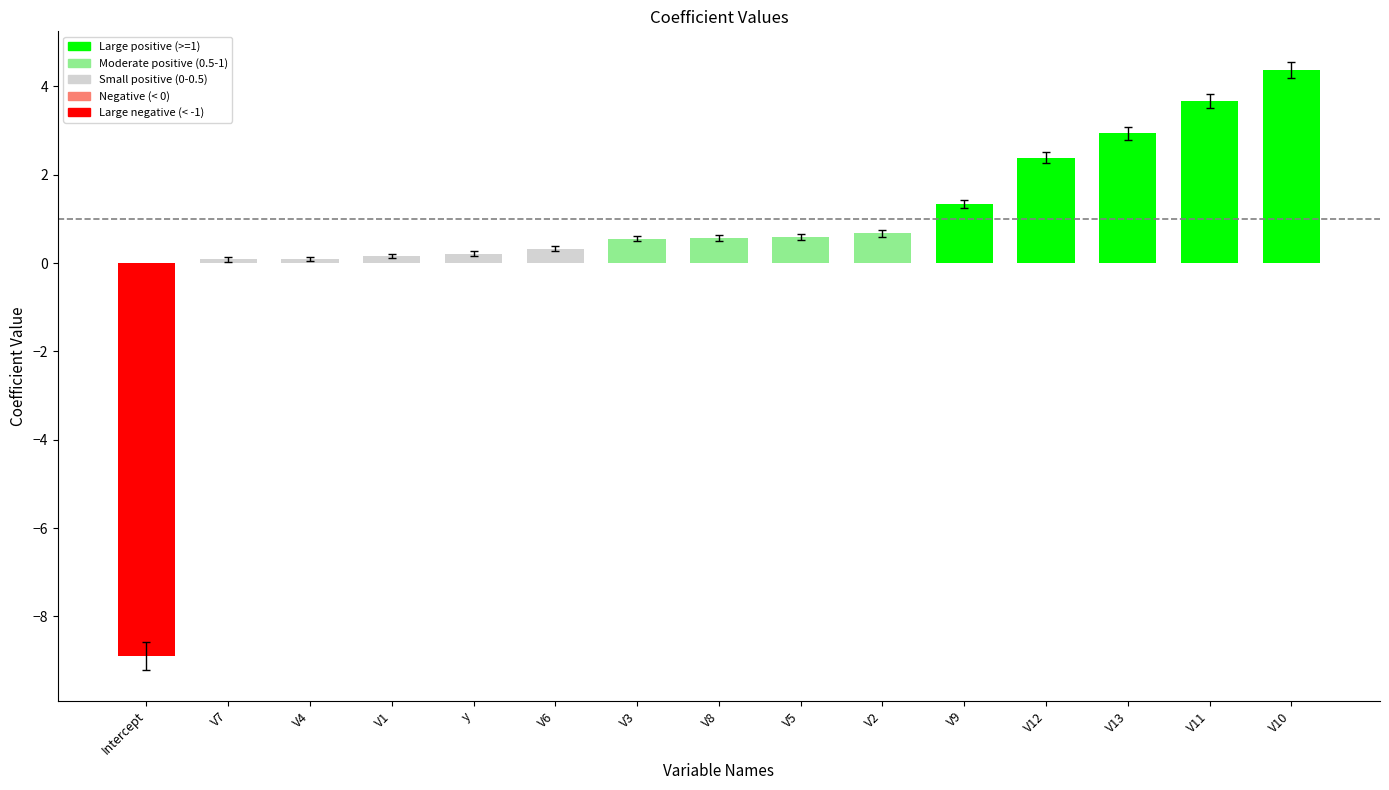

Are the bars grouped side by side (vs. stacked)?

No